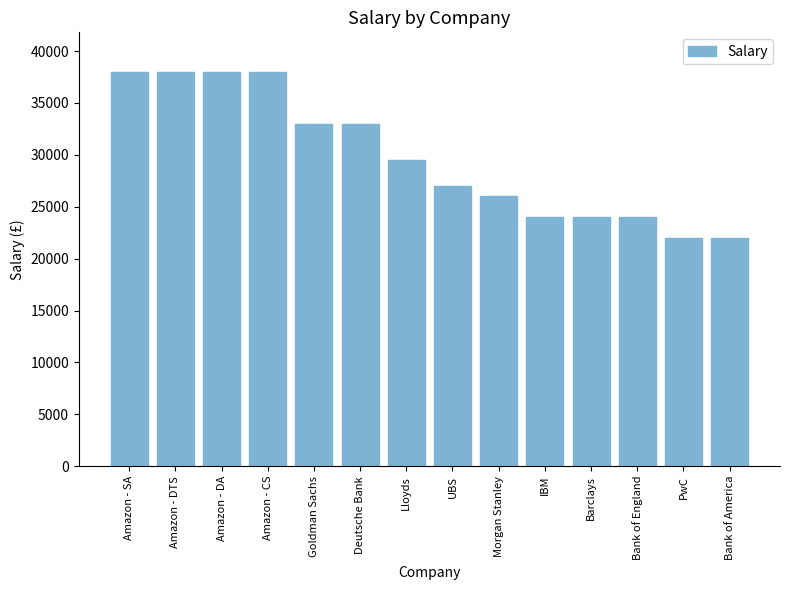

Reading right to left, extract all data points from this chart.

22000	22000	24000	24000	24000	26000	27000	29500	33000	33000	38000	38000	38000	38000